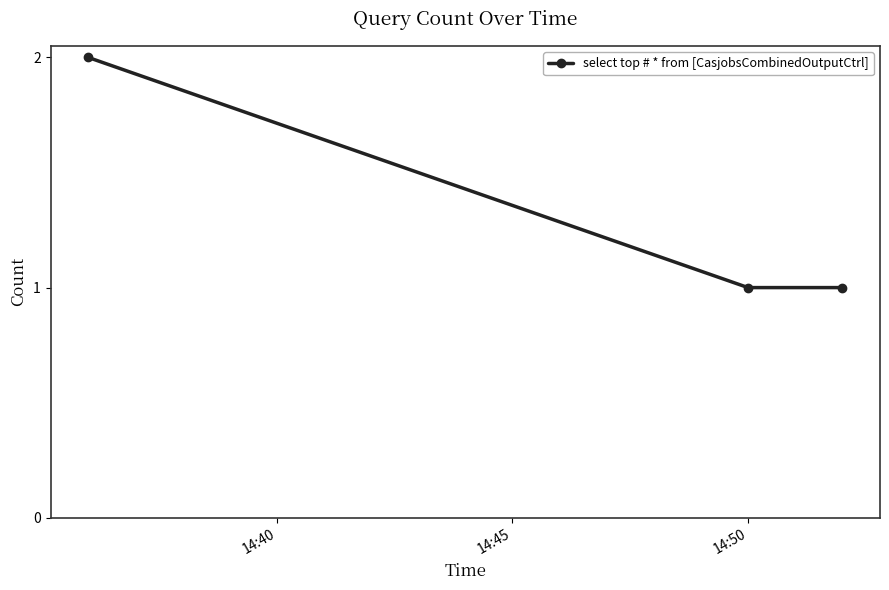

What is the sum of all values?

4